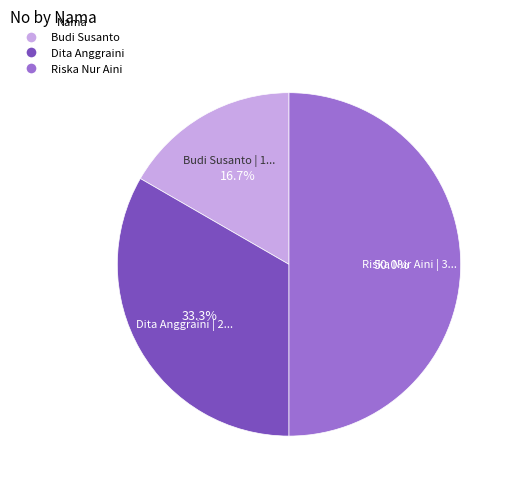

Is Budi Susanto the majority of the pie?

No